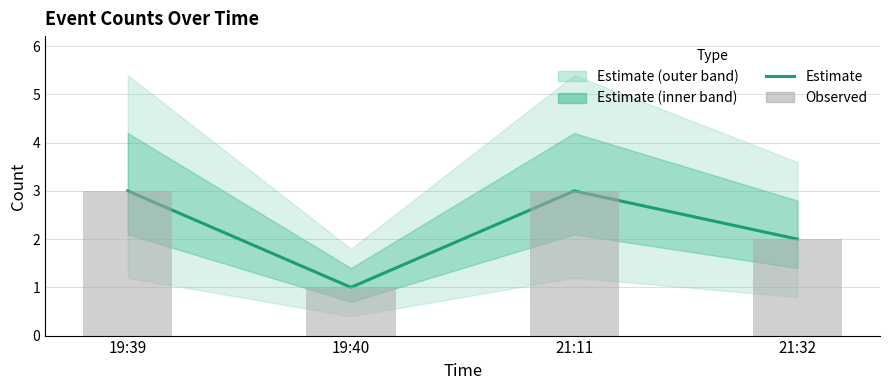

What position from the left is 21:11?

3